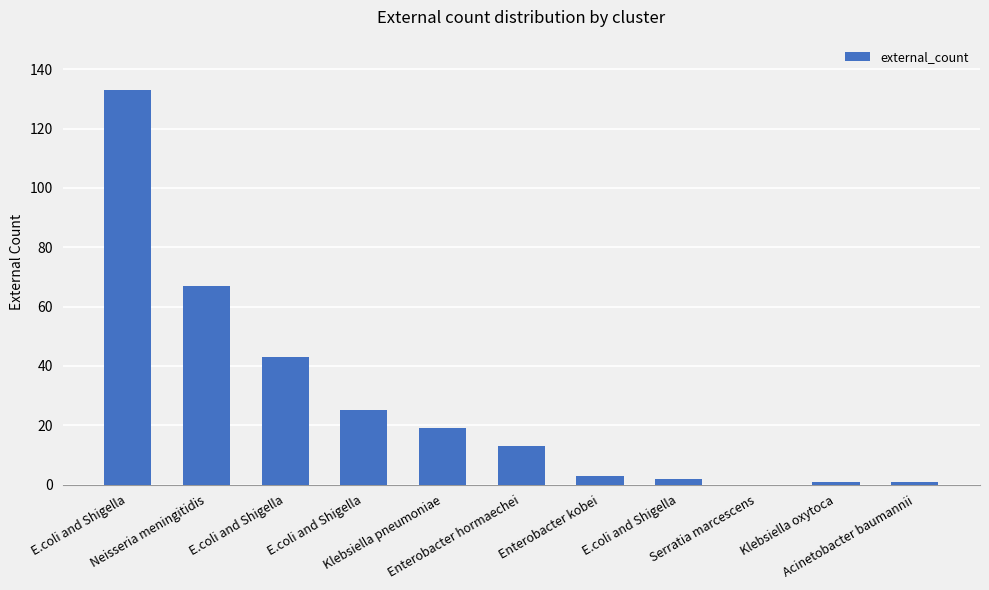

Reading left to right, list all the values displayed in this chart.

133	67	43	25	19	13	3	2	0	1	1